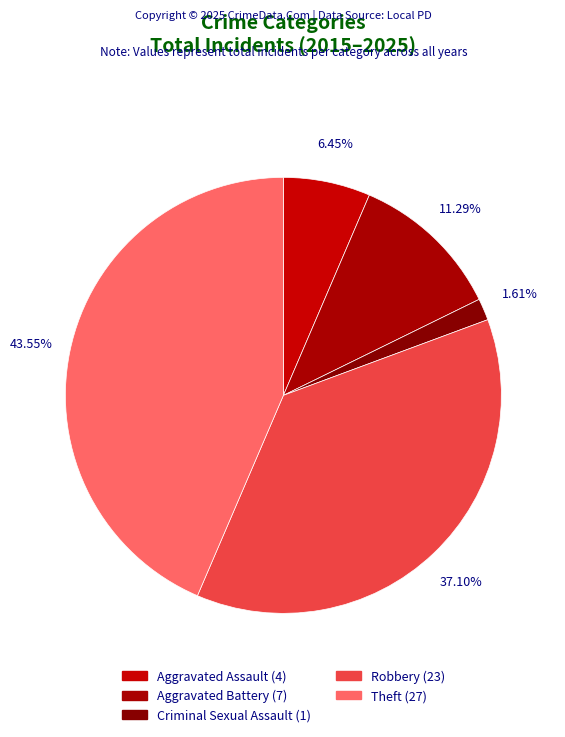

How many slices are in this pie chart?

5